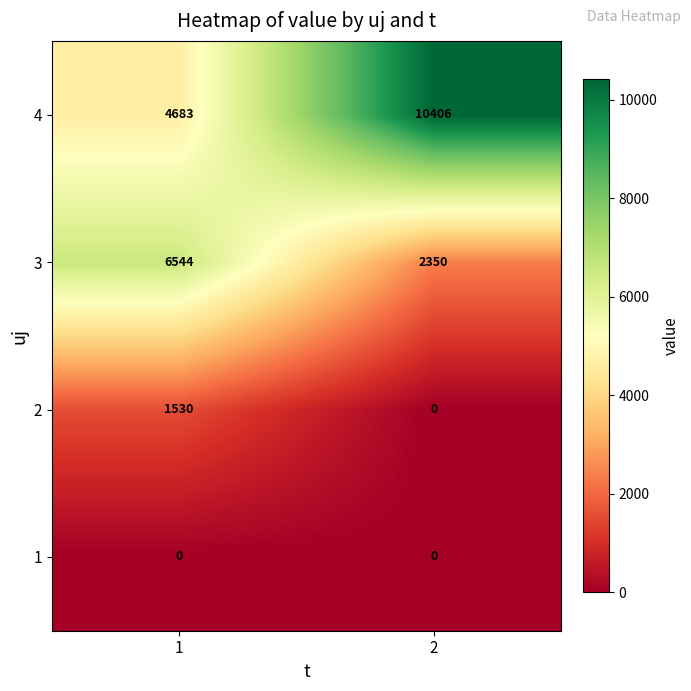

What is the total value across all series at 2?

12756